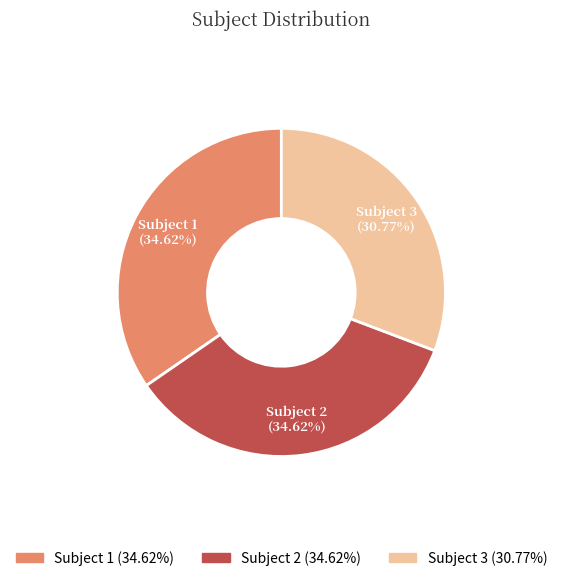

To the nearest percent, what is the difference between the largest and smallest slice percentages?

4%